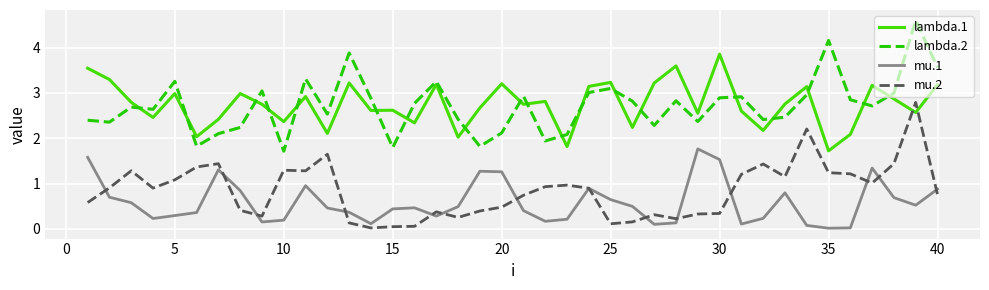

Which series has the widest spread of values?

lambda.2